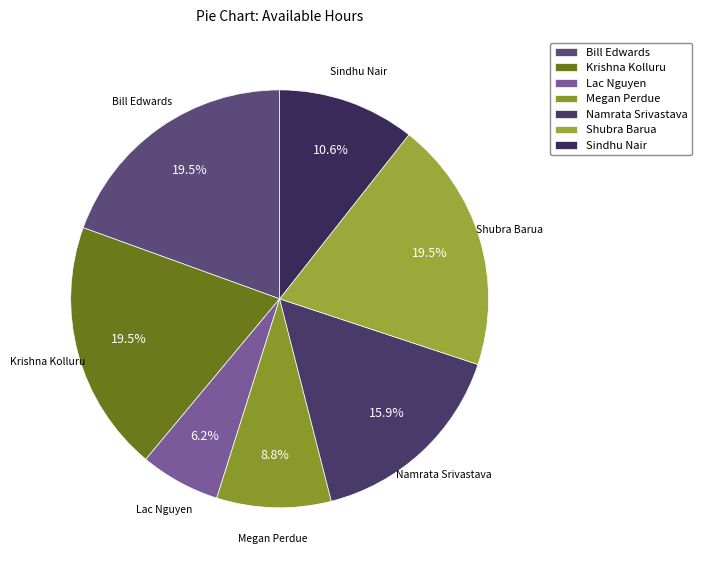

What is the ratio of the value at Lac Nguyen to the value at Krishna Kolluru?

0.3